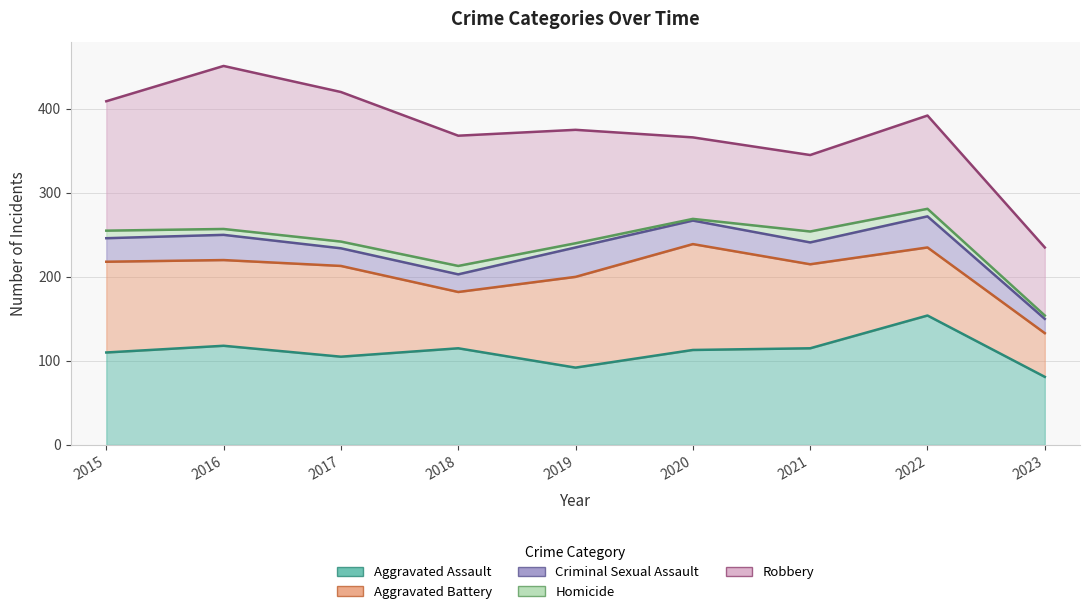

After their last crossing, which series has the higher values: Aggravated Battery or Aggravated Assault?

Aggravated Assault